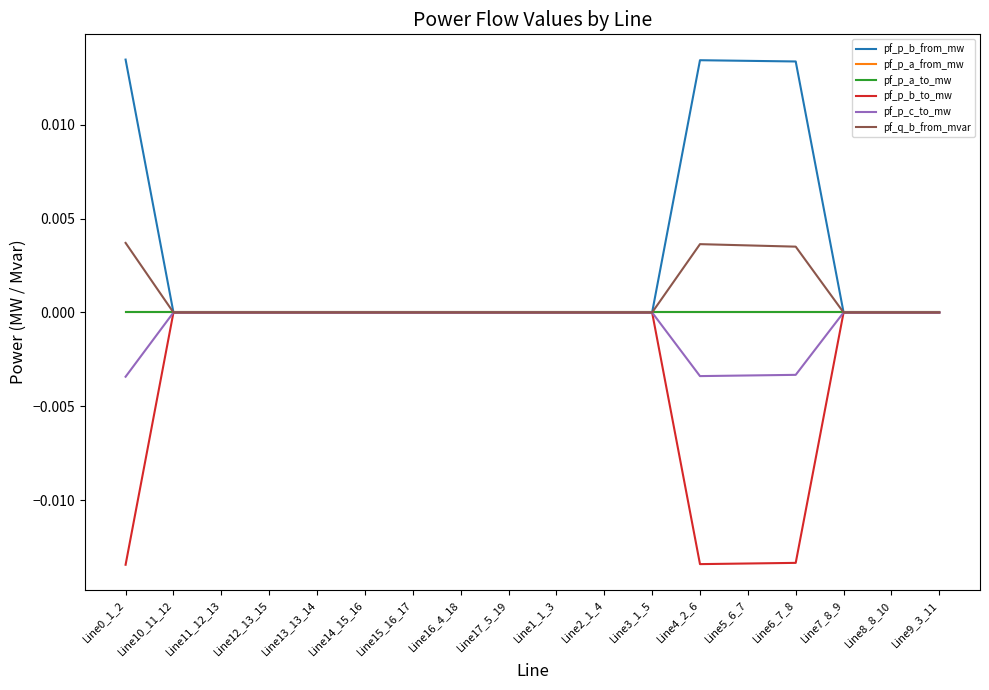

What position from the left is Line9_3_11?

18